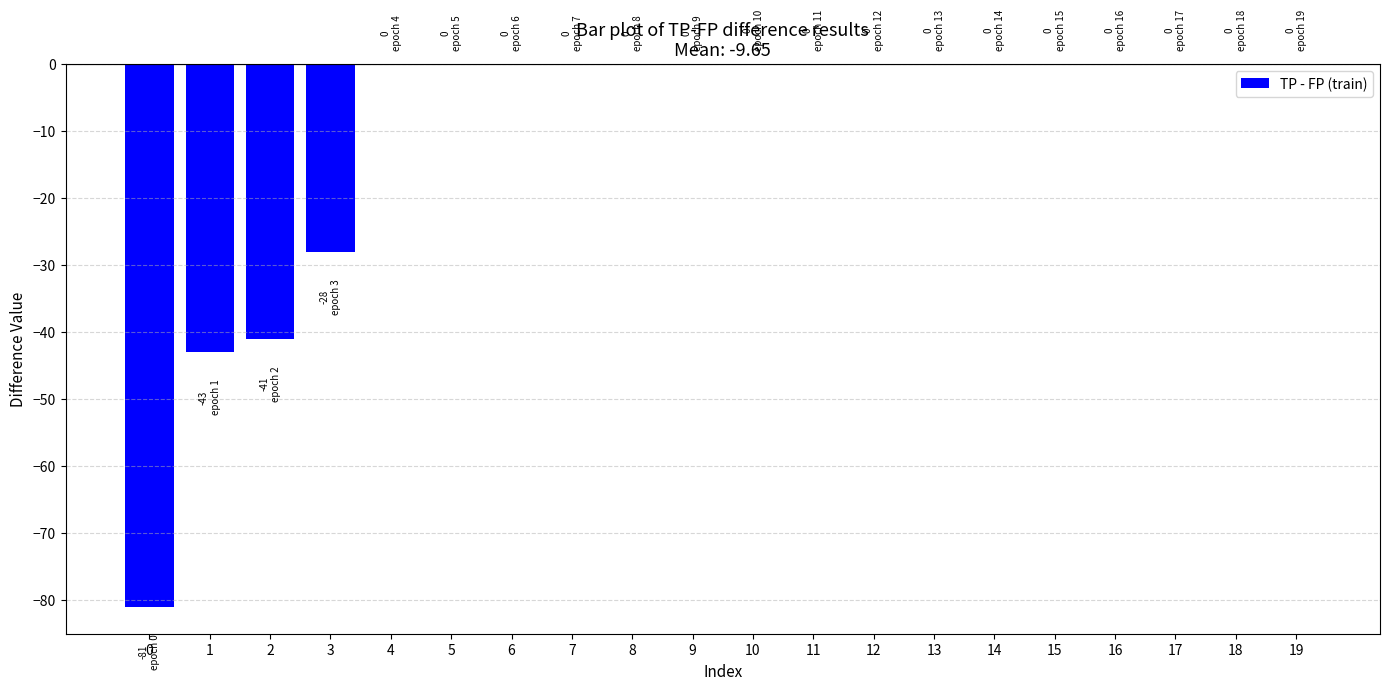

Are the bars horizontal?

No